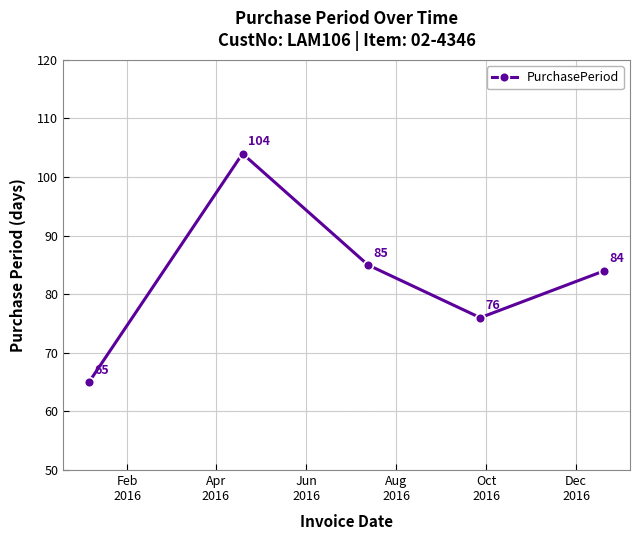

What is the difference between the maximum and minimum values?

39